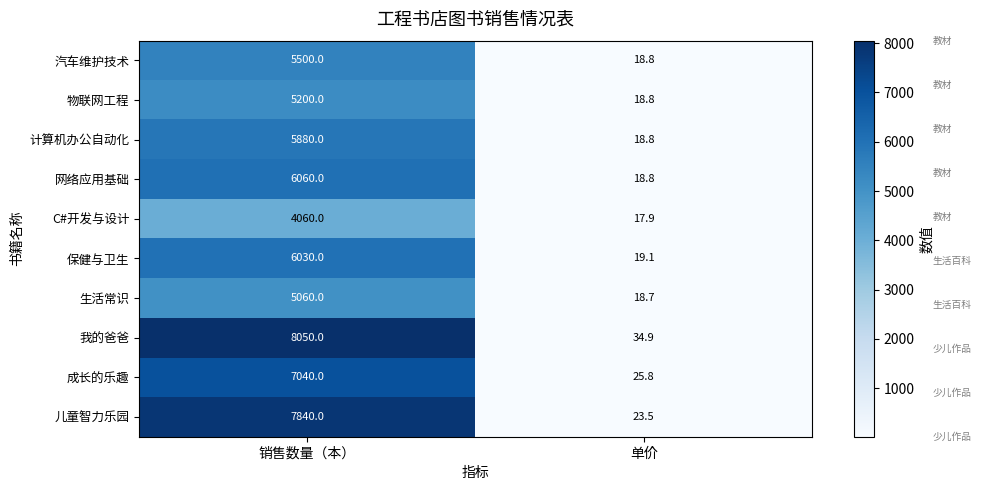

True or false: 保健与卫生 has a value of 19.1 at 单价.

True